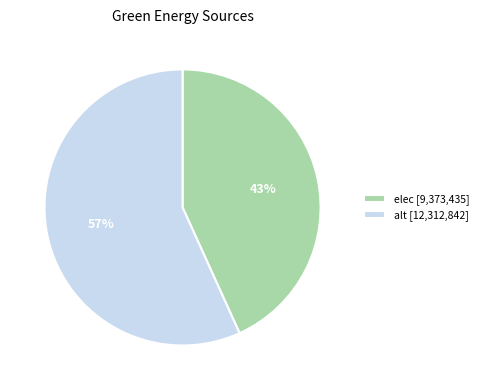

To the nearest percent, what is the difference between the elec and alt slice percentages?

14%